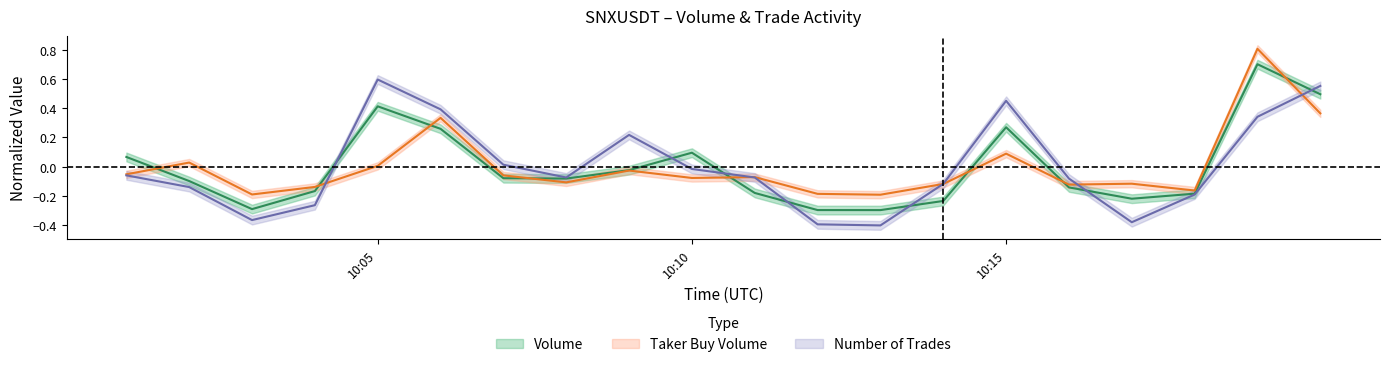

At which category does taker_buy_base_asset_volume reach its first local valley?

1687428180000